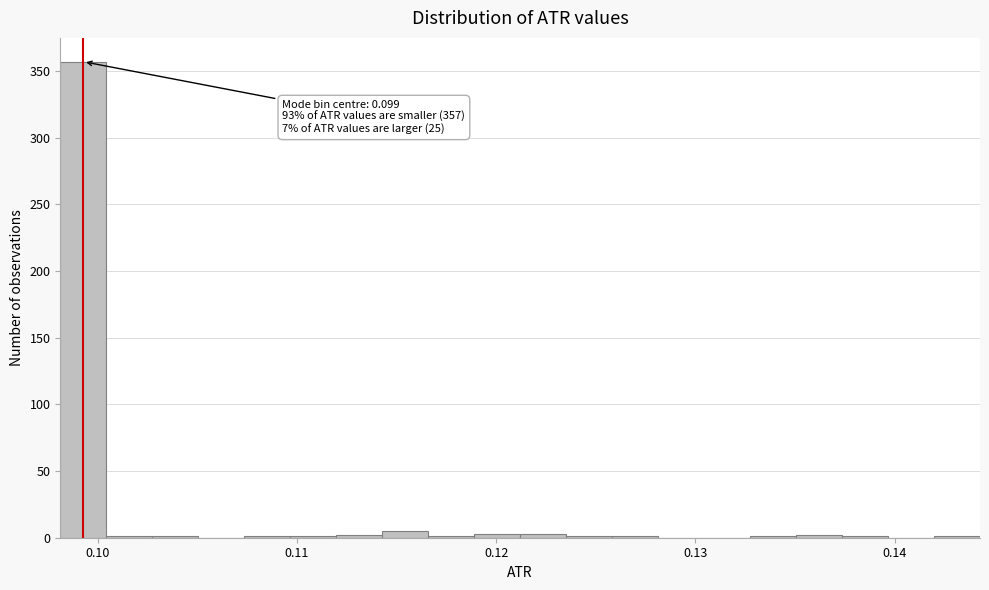

Around what value on the x-axis is the tallest bar? Give the approximate position of its centre, as read against the axis.

0.099